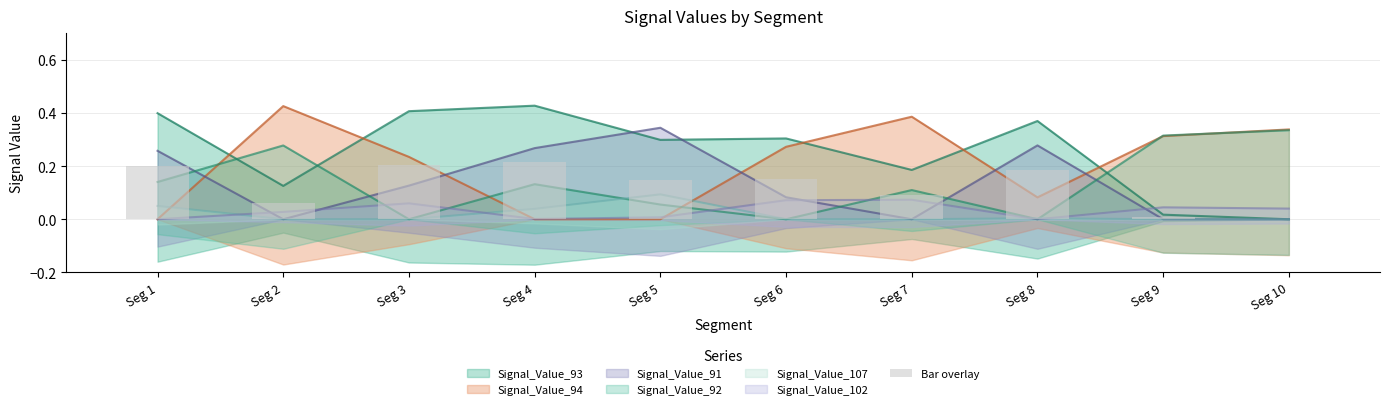

How many values exceed 0?

9